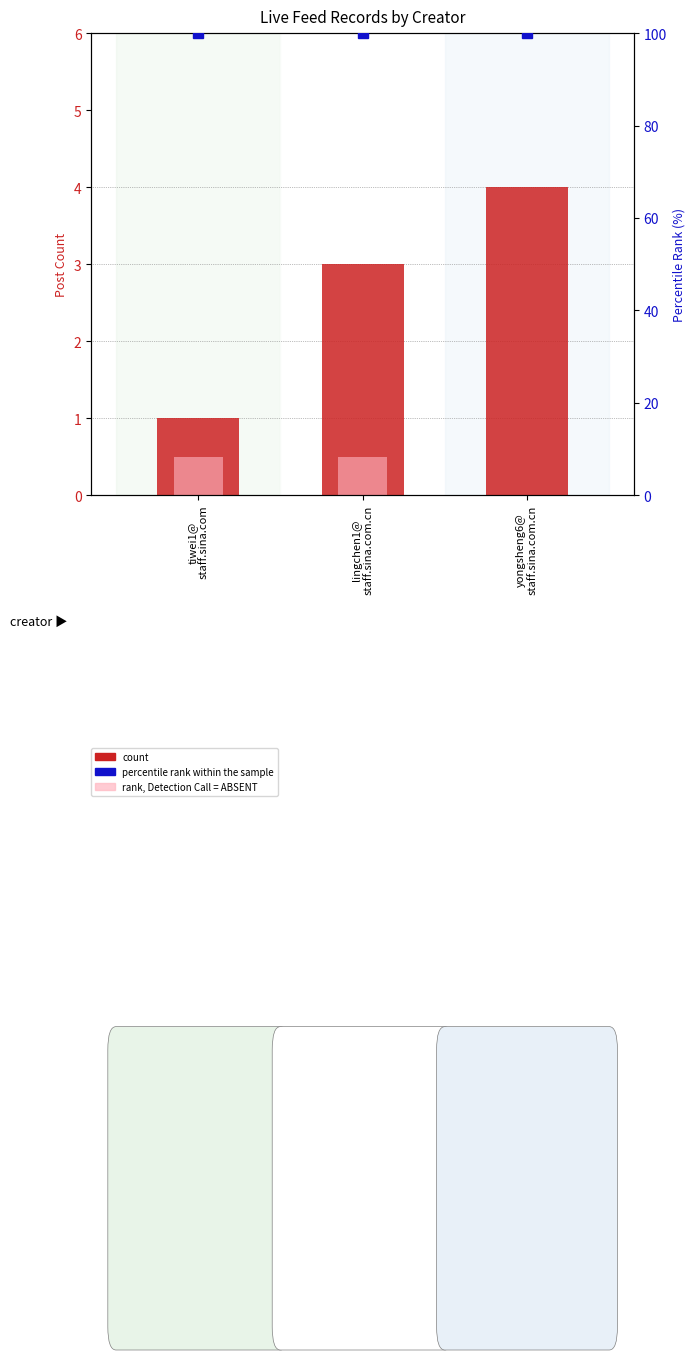

Is it true that rank, Detection Call = ABSENT equals 0.1 at tiwei1@
staff.sina.com?

False